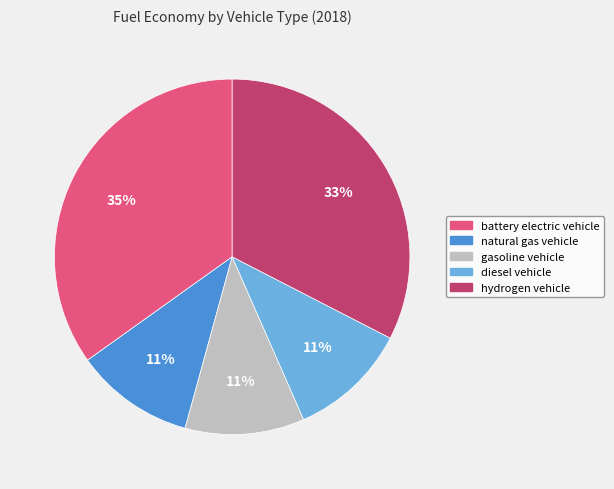

Which category has the biggest portion of the pie?

battery electric vehicle